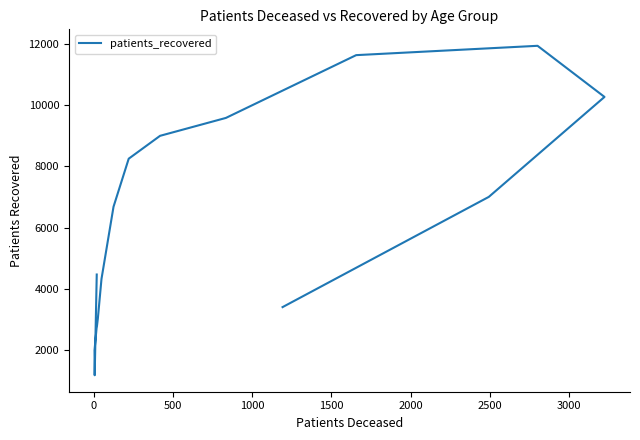

Reading left to right, transcribe all the data shown in this chart.

4471	1180	1998	2720	2773	3033	4327	6685	8255	9002	9587	11638	11943	10273	7007	3406